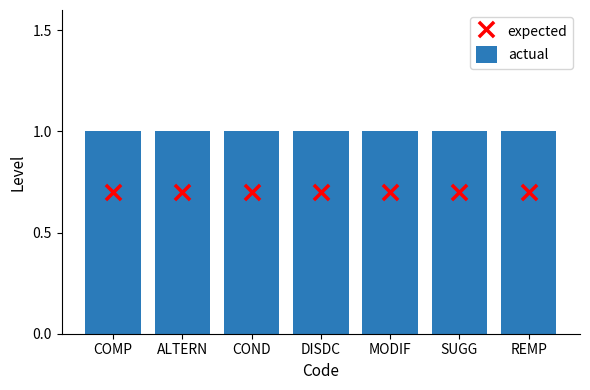

Which series has the widest spread of Y values?

actual